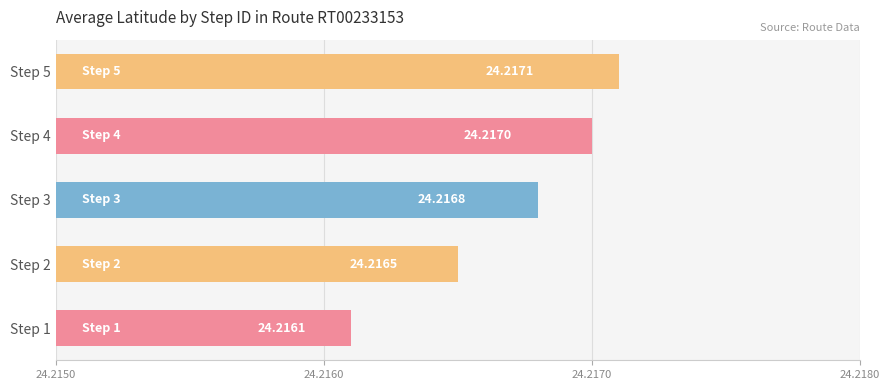

Rank the categories by value from highest to lowest.

Step 5, Step 4, Step 3, Step 2, Step 1